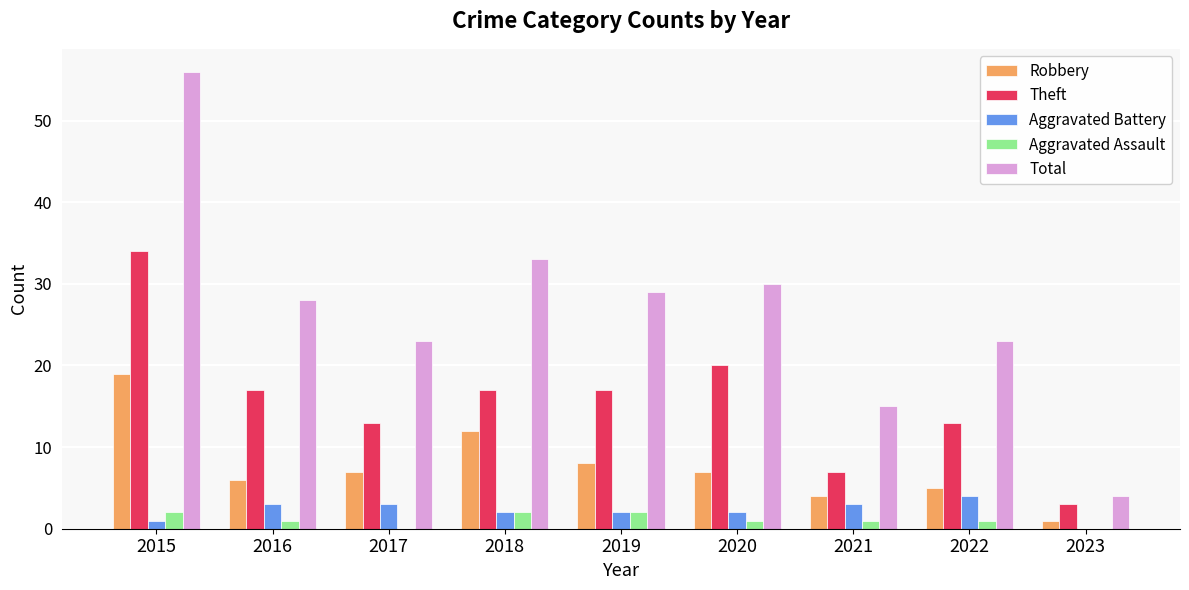

What is the sum of all Total values?

241